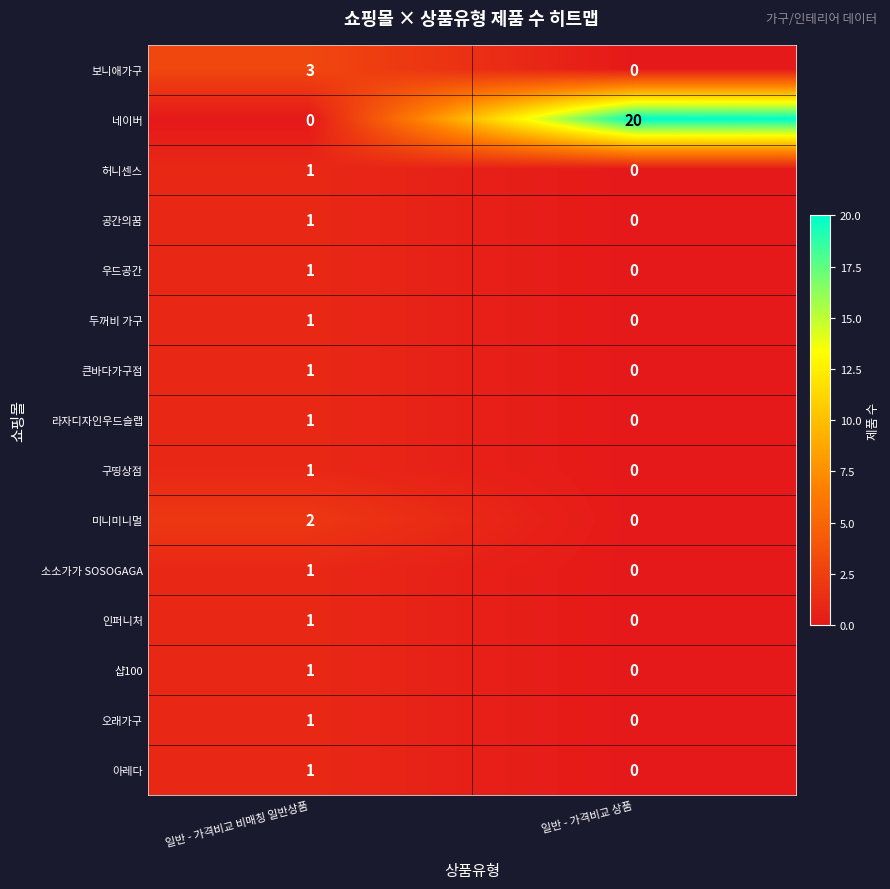

Which series has the largest total across all categories?

네이버